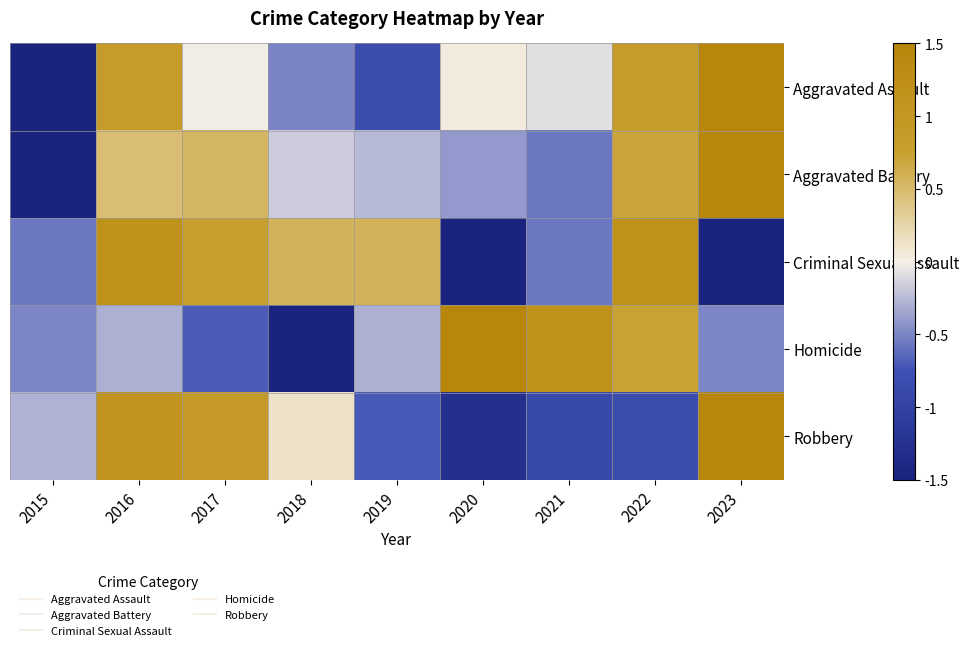

What is the minimum value shown in the chart?

-2.1